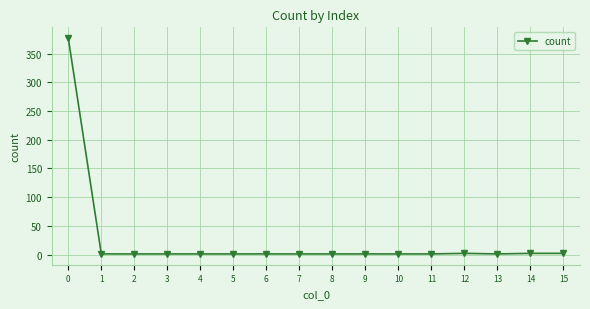

What is the difference between the maximum and minimum values?

376